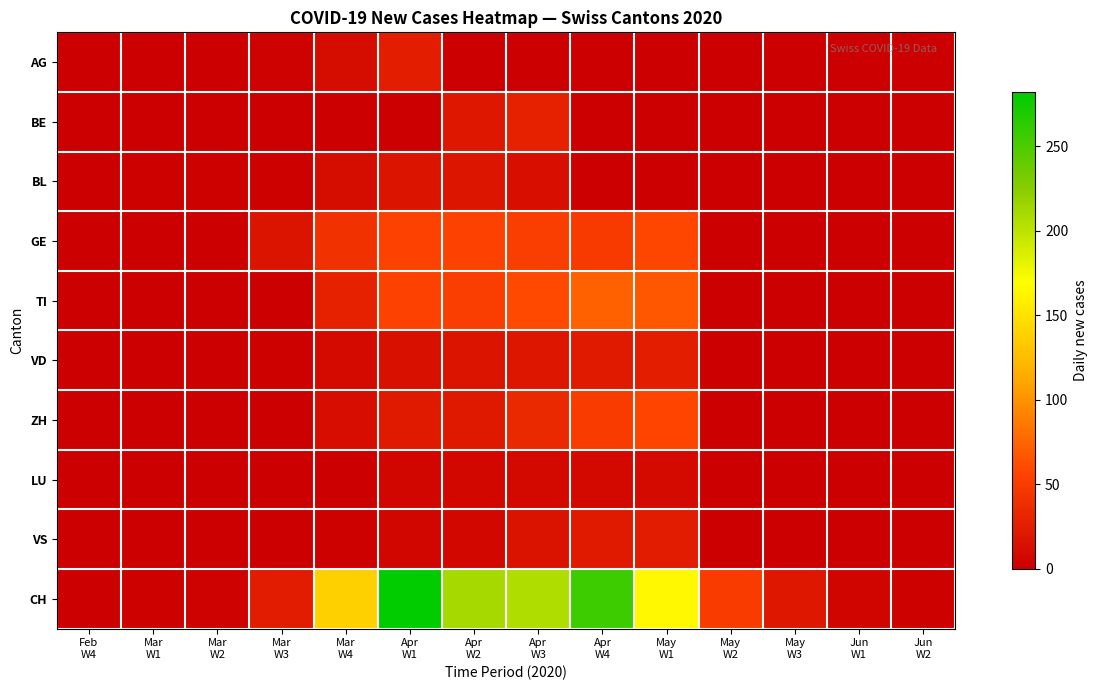

Reading right to left, transcribe all the data shown in this chart.

AG: Jun
W2=0	Jun
W1=0	May
W3=0	May
W2=0	May
W1=0	Apr
W4=0	Apr
W3=0	Apr
W2=0	Apr
W1=26	Mar
W4=10	Mar
W3=3	Mar
W2=0	Mar
W1=0	Feb
W4=0
BE: Jun
W2=0	Jun
W1=0	May
W3=0	May
W2=0	May
W1=0	Apr
W4=0	Apr
W3=28	Apr
W2=20	Apr
W1=0	Mar
W4=0	Mar
W3=0	Mar
W2=0	Mar
W1=0	Feb
W4=0
BL: Jun
W2=0	Jun
W1=0	May
W3=0	May
W2=0	May
W1=0	Apr
W4=0	Apr
W3=13	Apr
W2=18	Apr
W1=17	Mar
W4=11	Mar
W3=2	Mar
W2=2	Mar
W1=2	Feb
W4=0
GE: Jun
W2=0	Jun
W1=0	May
W3=0	May
W2=0	May
W1=58	Apr
W4=49	Apr
W3=51	Apr
W2=54	Apr
W1=54	Mar
W4=41	Mar
W3=17	Mar
W2=1	Mar
W1=0	Feb
W4=0
TI: Jun
W2=0	Jun
W1=0	May
W3=0	May
W2=0	May
W1=67	Apr
W4=72	Apr
W3=60	Apr
W2=51	Apr
W1=55	Mar
W4=28	Mar
W3=0	Mar
W2=0	Mar
W1=0	Feb
W4=0
VD: Jun
W2=0	Jun
W1=0	May
W3=0	May
W2=0	May
W1=25	Apr
W4=23	Apr
W3=19	Apr
W2=17	Apr
W1=14	Mar
W4=9	Mar
W3=2	Mar
W2=0	Mar
W1=0	Feb
W4=0
ZH: Jun
W2=0	Jun
W1=0	May
W3=0	May
W2=0	May
W1=57	Apr
W4=50	Apr
W3=35	Apr
W2=22	Apr
W1=23	Mar
W4=12	Mar
W3=0	Mar
W2=0	Mar
W1=0	Feb
W4=0
LU: Jun
W2=0	Jun
W1=0	May
W3=0	May
W2=0	May
W1=9	Apr
W4=8	Apr
W3=8	Apr
W2=7	Apr
W1=6	Mar
W4=0	Mar
W3=0	Mar
W2=0	Mar
W1=0	Feb
W4=0
VS: Jun
W2=0	Jun
W1=0	May
W3=0	May
W2=0	May
W1=24	Apr
W4=23	Apr
W3=16	Apr
W2=7	Apr
W1=6	Mar
W4=2	Mar
W3=1	Mar
W2=1	Mar
W1=1	Feb
W4=0
CH: Jun
W2=2	Jun
W1=5	May
W3=20	May
W2=50	May
W1=165	Apr
W4=256	Apr
W3=206	Apr
W2=211	Apr
W1=282	Mar
W4=138	Mar
W3=24	Mar
W2=3	Mar
W1=2	Feb
W4=0